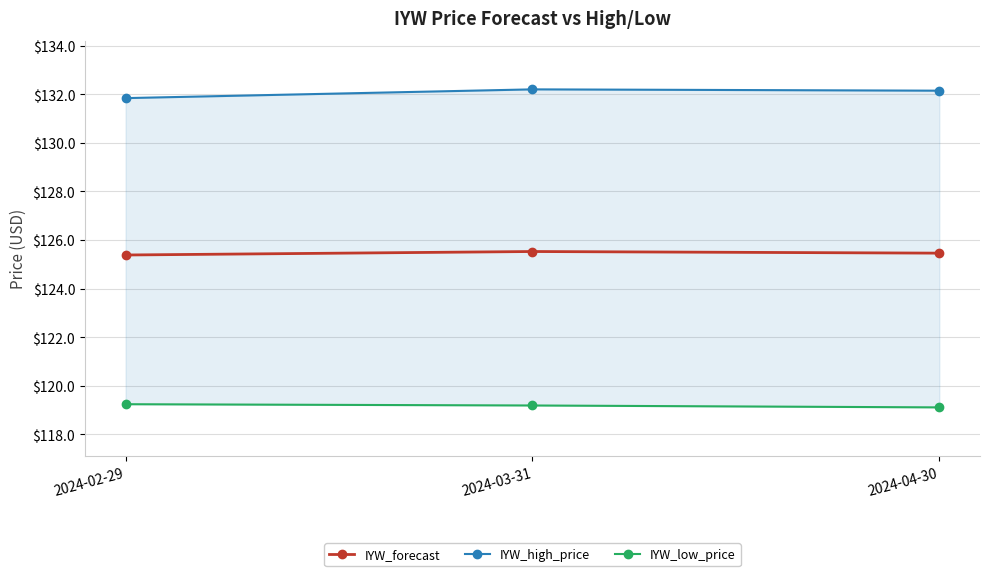

How many IYW_high_price values are between 131 and 132?

1